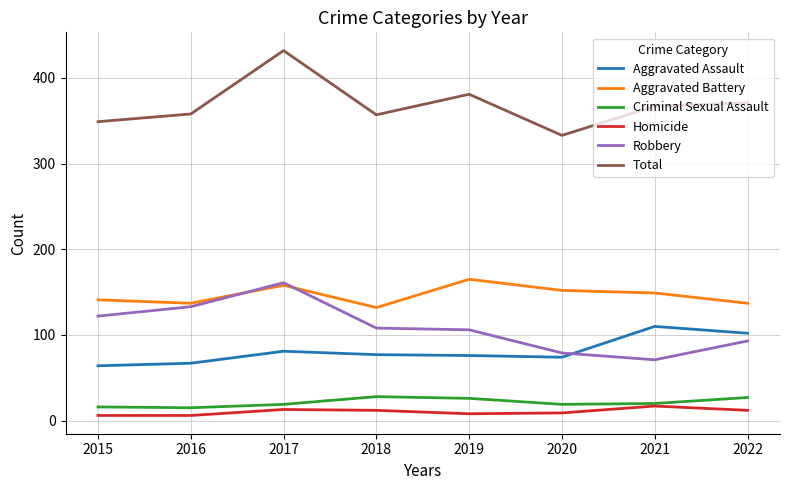

Which category has the lowest value in the Total series?

2020